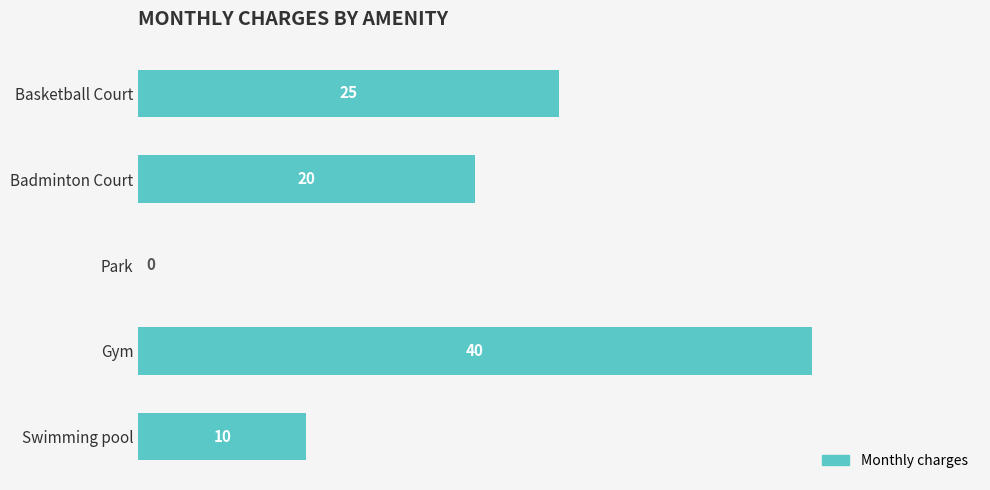

What is the sum of all values?

95